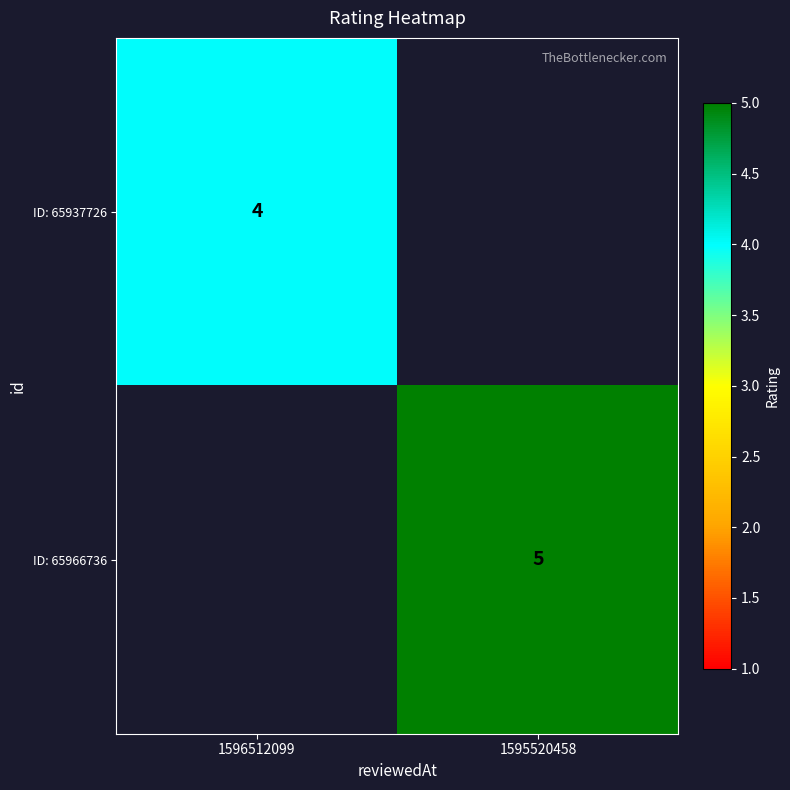

Is it true that ID: 65966736 equals 5 at 1595520458?

True